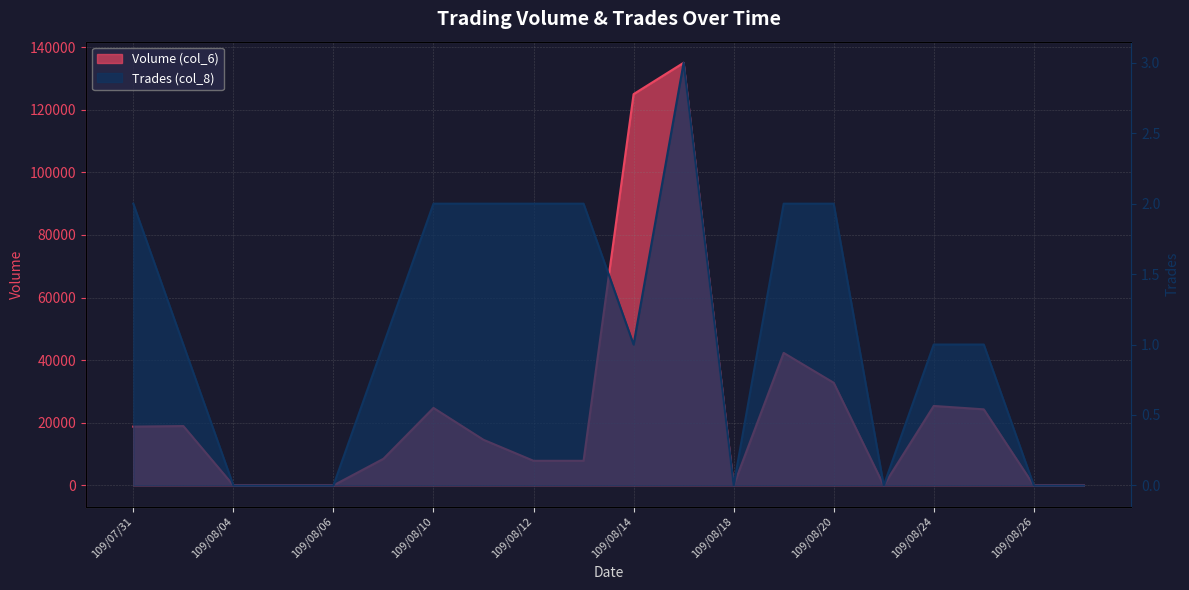

Is it true that Trades (col_8) equals 0 at 109/08/20?

False